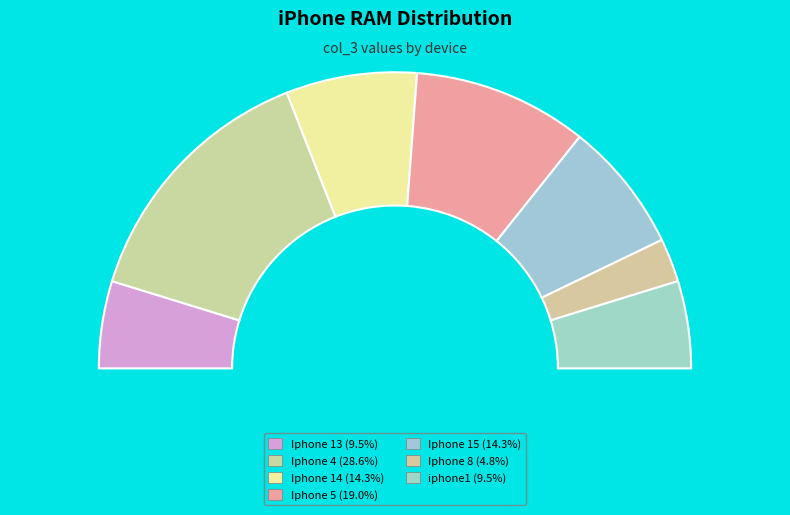

To the nearest percent, what portion does Iphone 8 represent?

5%